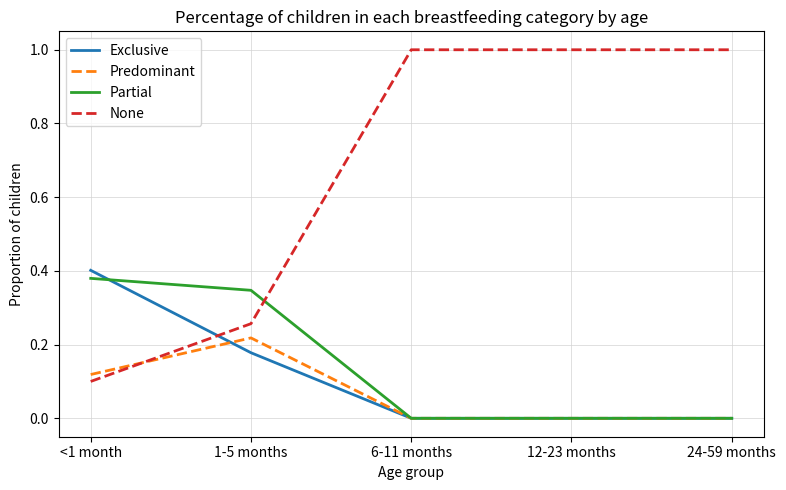

The Partial series shows 0.1 at <1 month. True or false?

False